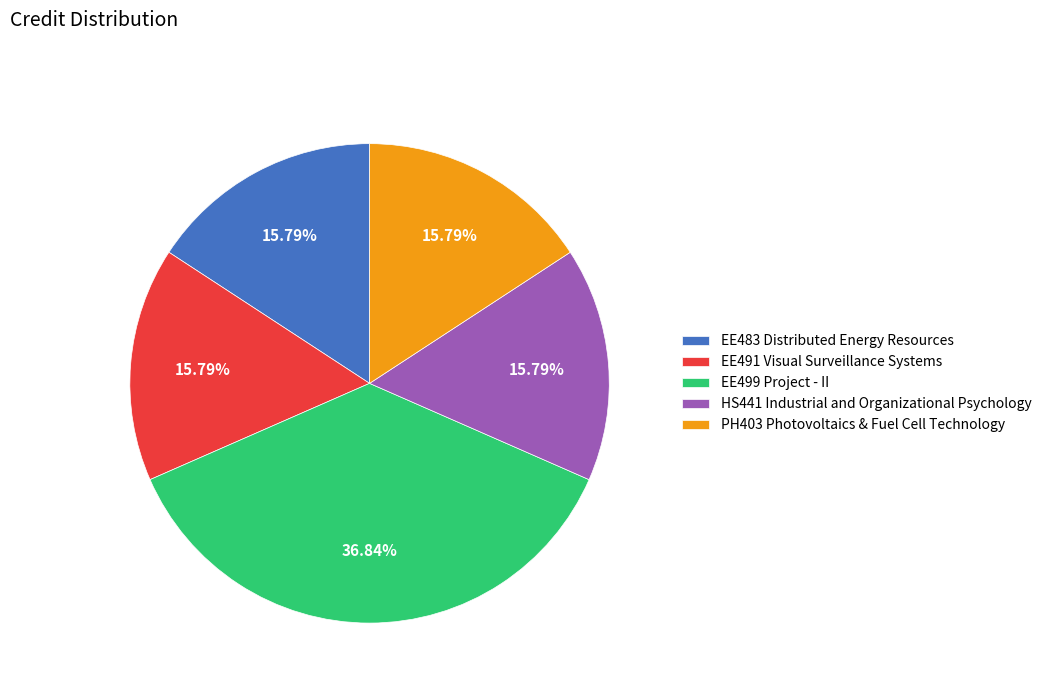

True or false: EE483 Distributed Energy Resources accounts for 16% of the total.

True